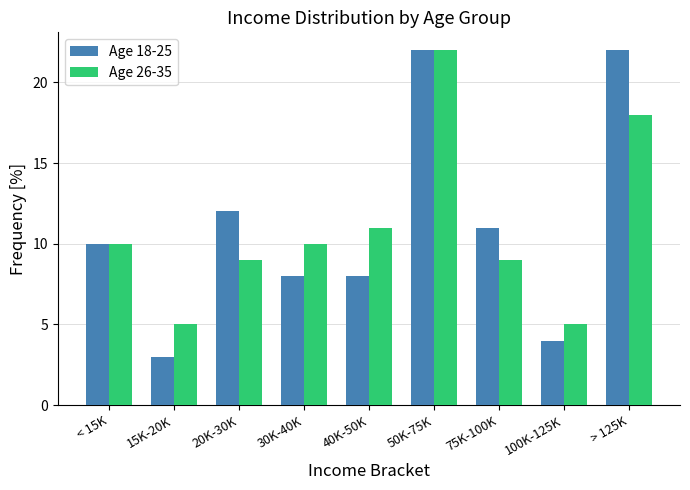

What is the label of the 6th bar from the right?

30K-40K